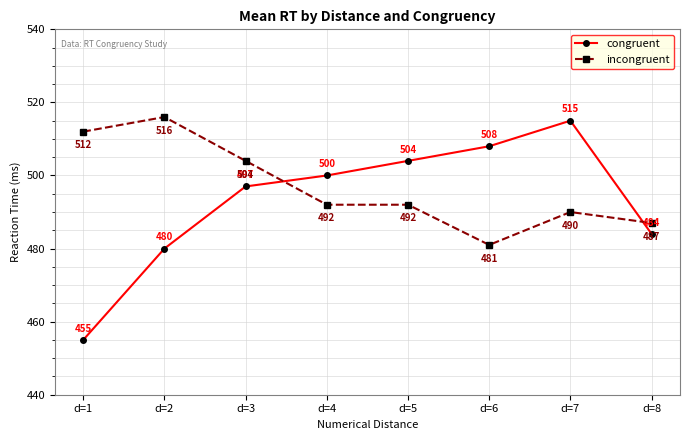

Between which two adjacent categories do incongruent and congruent first intersect?

d=3 and d=4